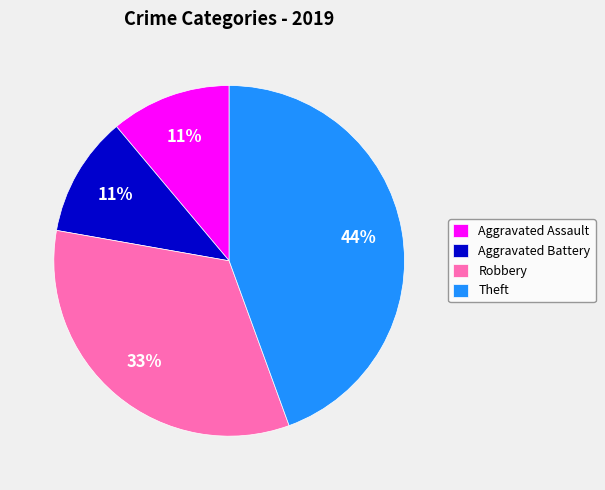

To the nearest percent, what is the difference between the largest and smallest slice percentages?

33%